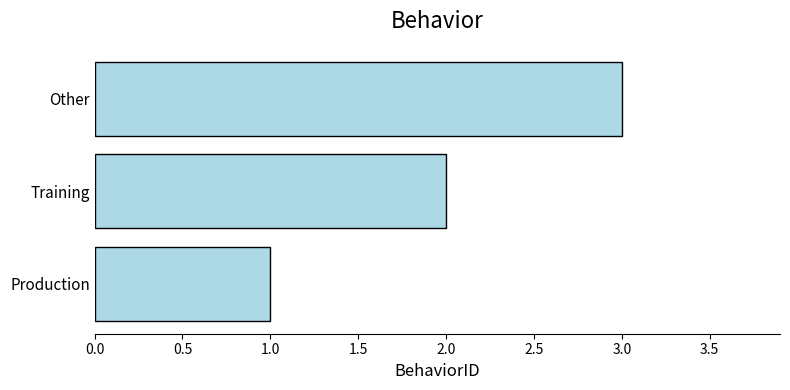

Rank the categories by value from highest to lowest.

Other, Training, Production